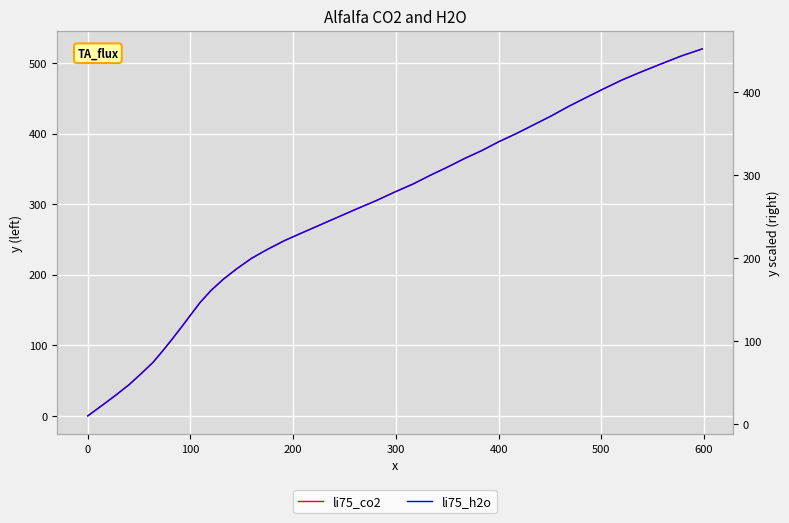

True or false: li75_co2 and li75_h2o cross at least once.

True